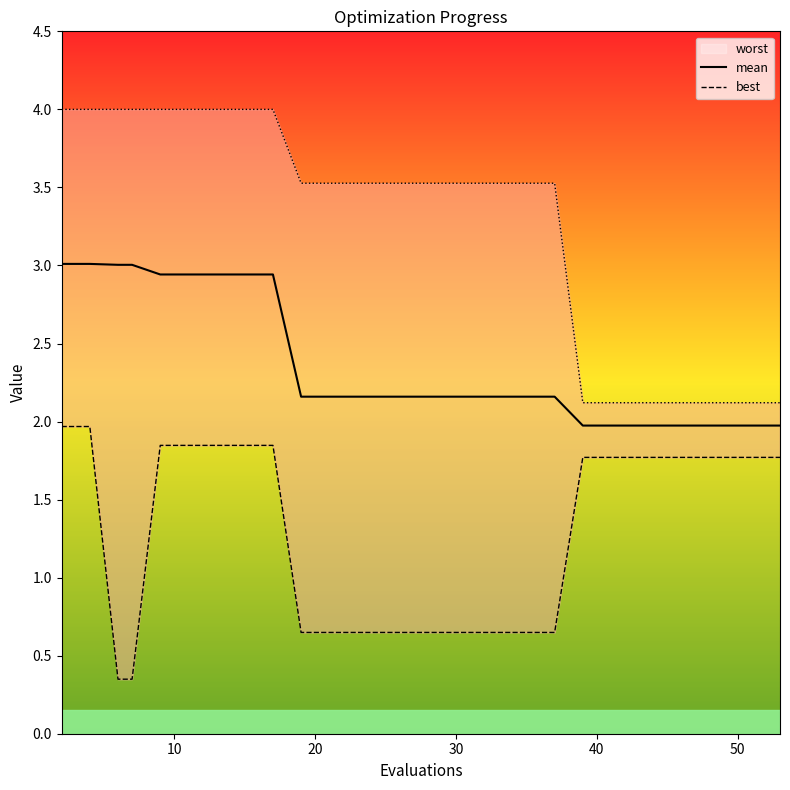

How many data points in mean are above 2?

20